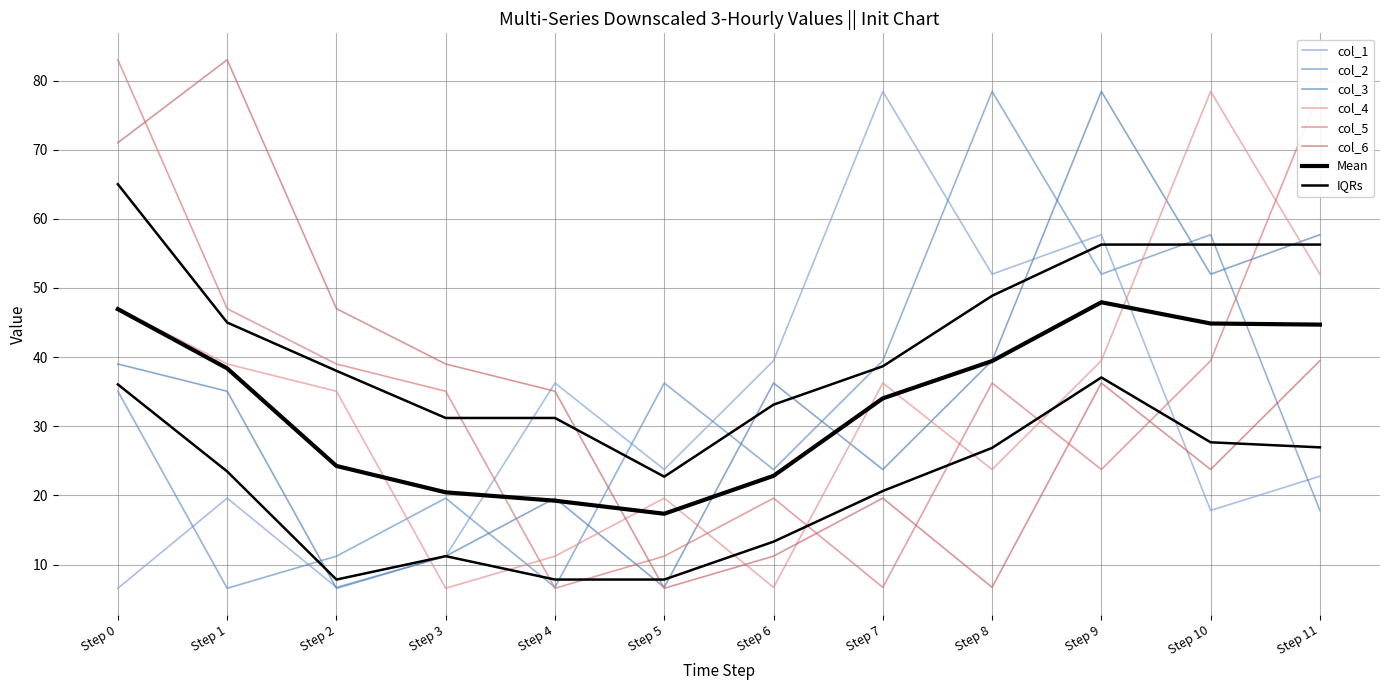

Between Step 0 and Step 7, which is larger?

Step 7